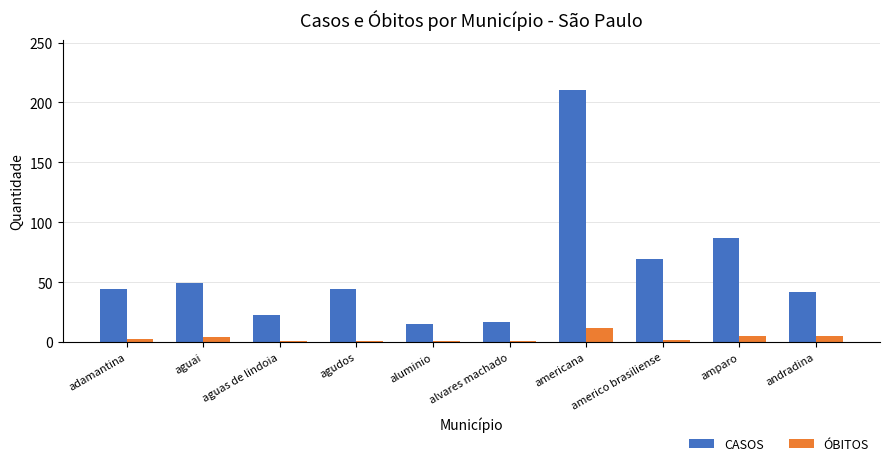

At how many categories does at least one series exceed 37?

7